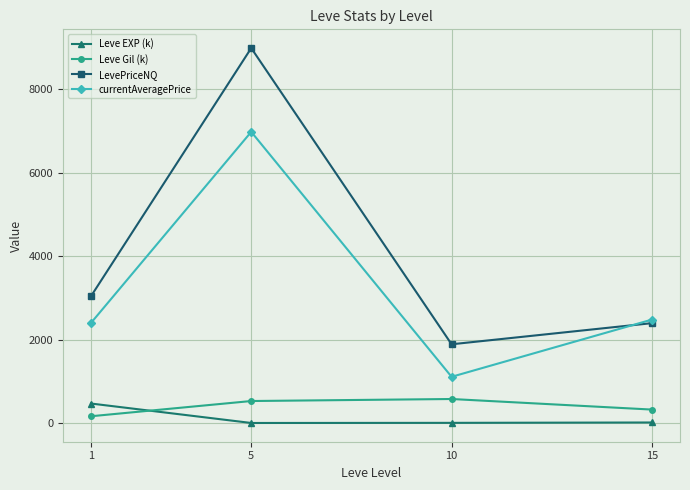

Is the value of currentAveragePrice at 5 greater than the value of Leve EXP (k) at 1?

Yes